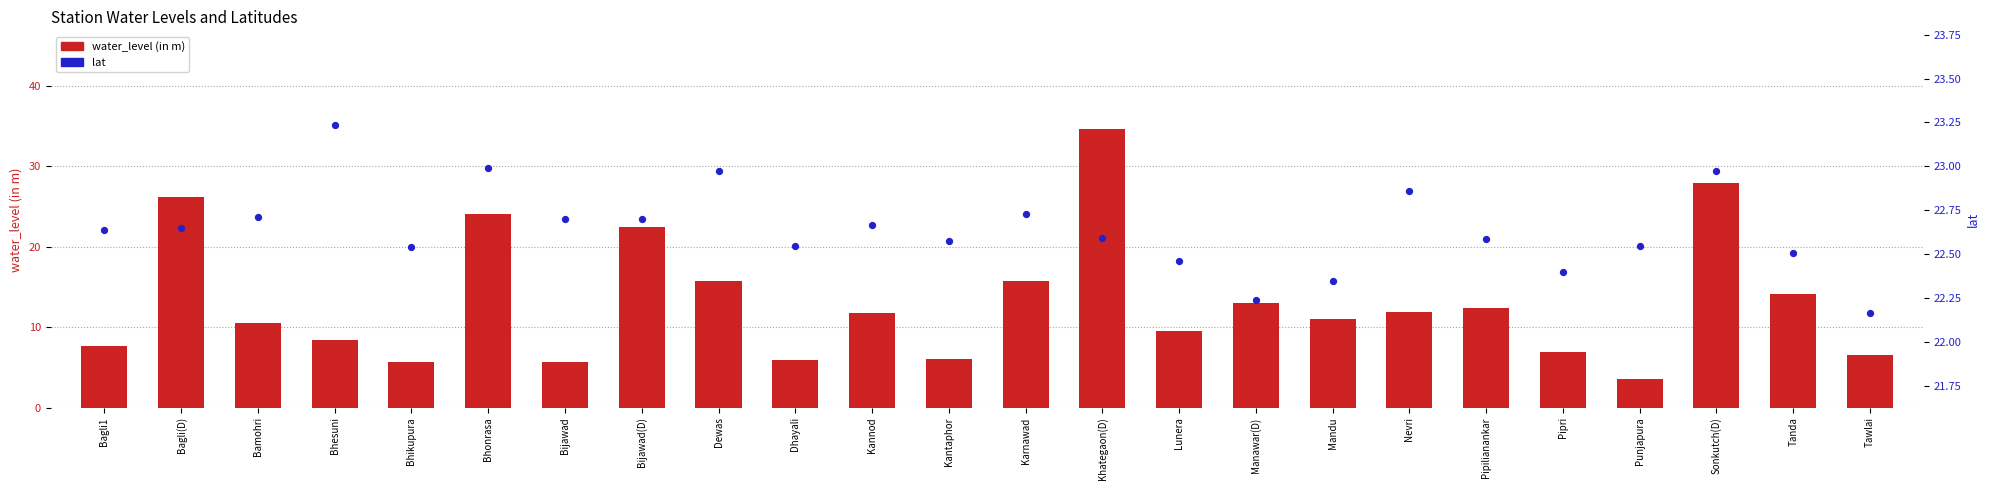

At how many categories does at least one series exceed 6?

24